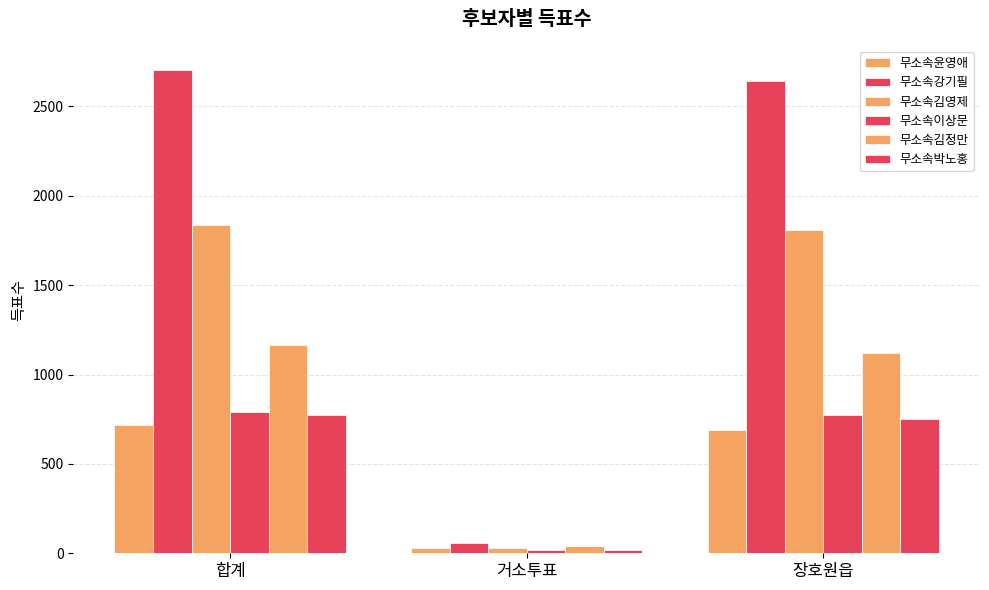

At which label is 무소속박노홍 closest to 396?

장호원읍